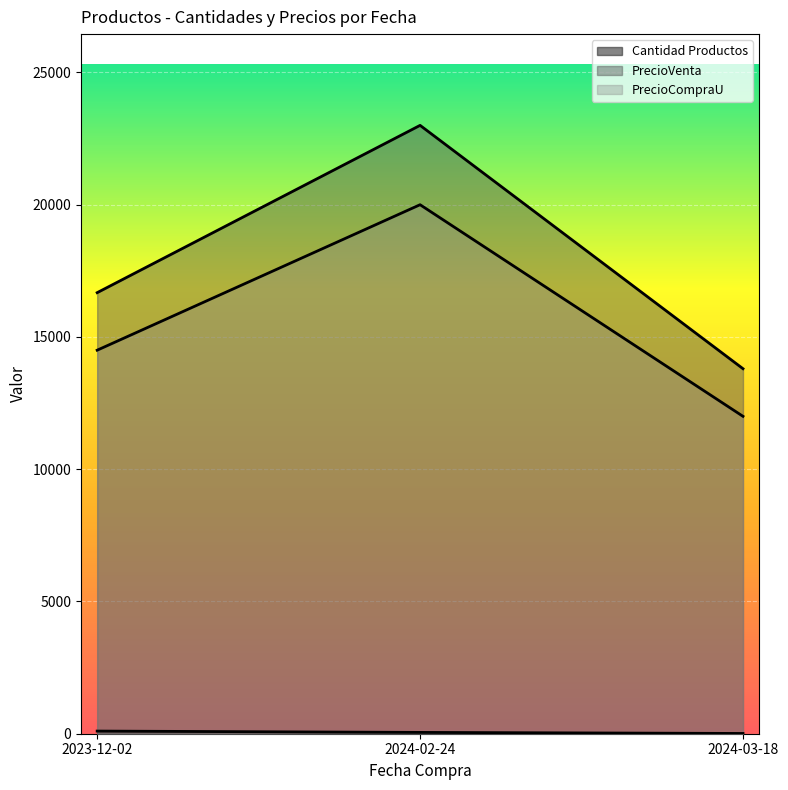

The value of PrecioCompraU at 2023-12-02 is 7128. True or false?

False